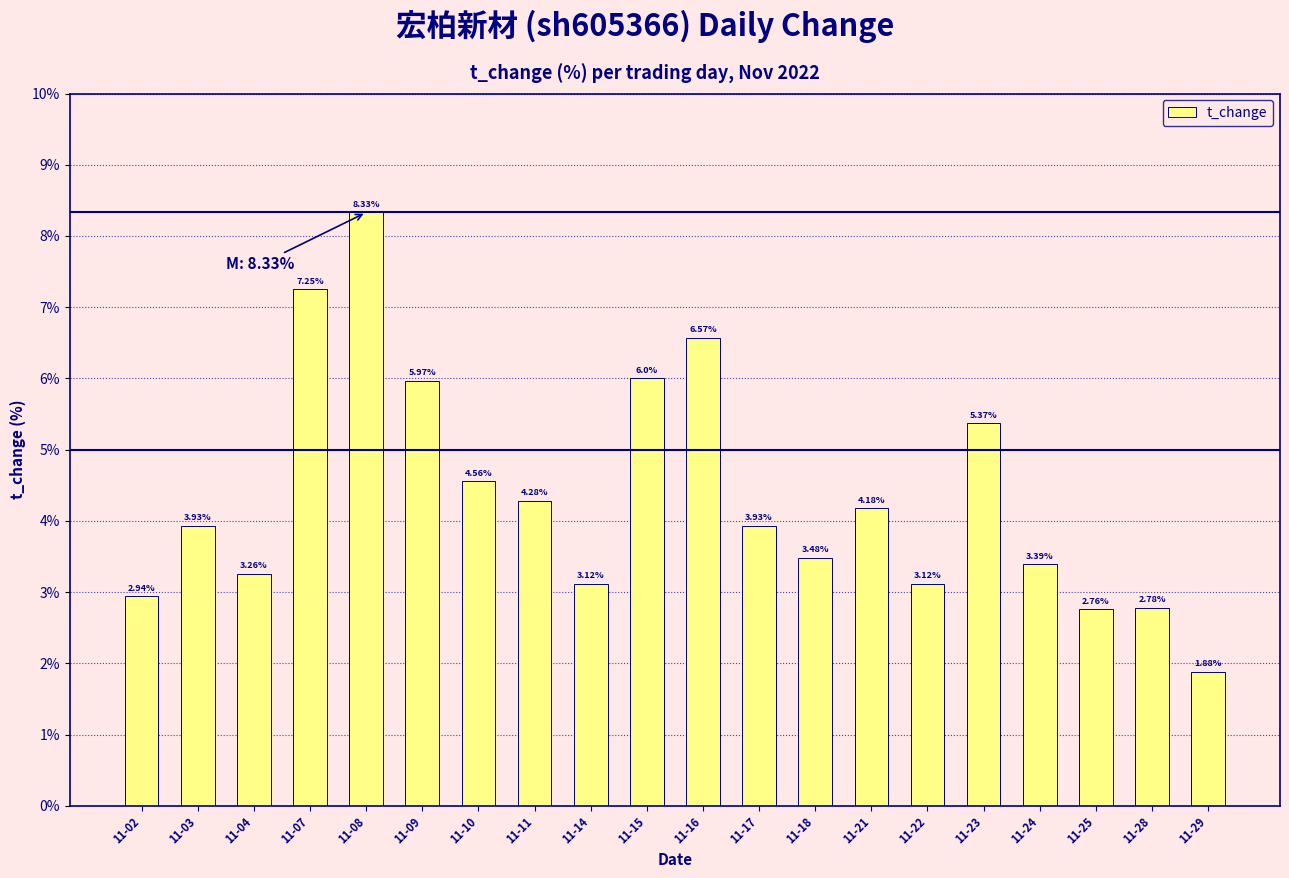

What is the difference between the second highest and second lowest values?

4.5